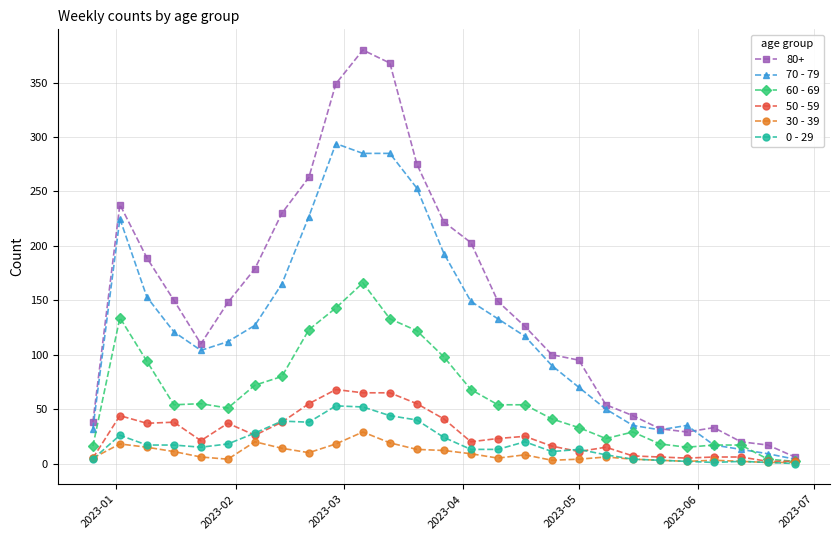

Which series has the largest total across all categories?

80+